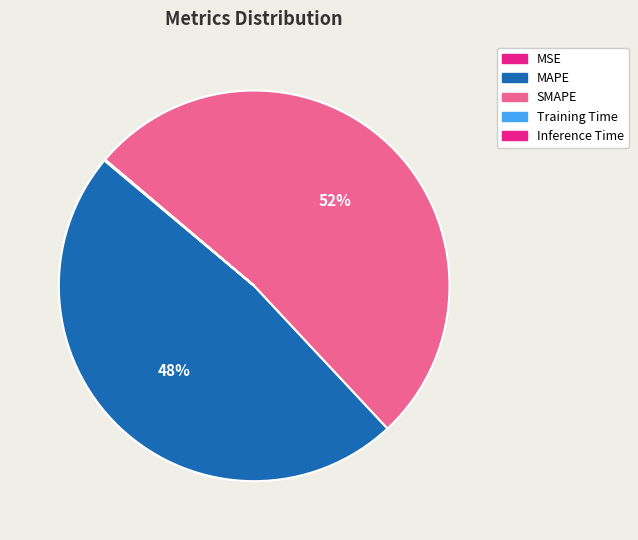

Which category has the smallest portion of the pie?

MSE